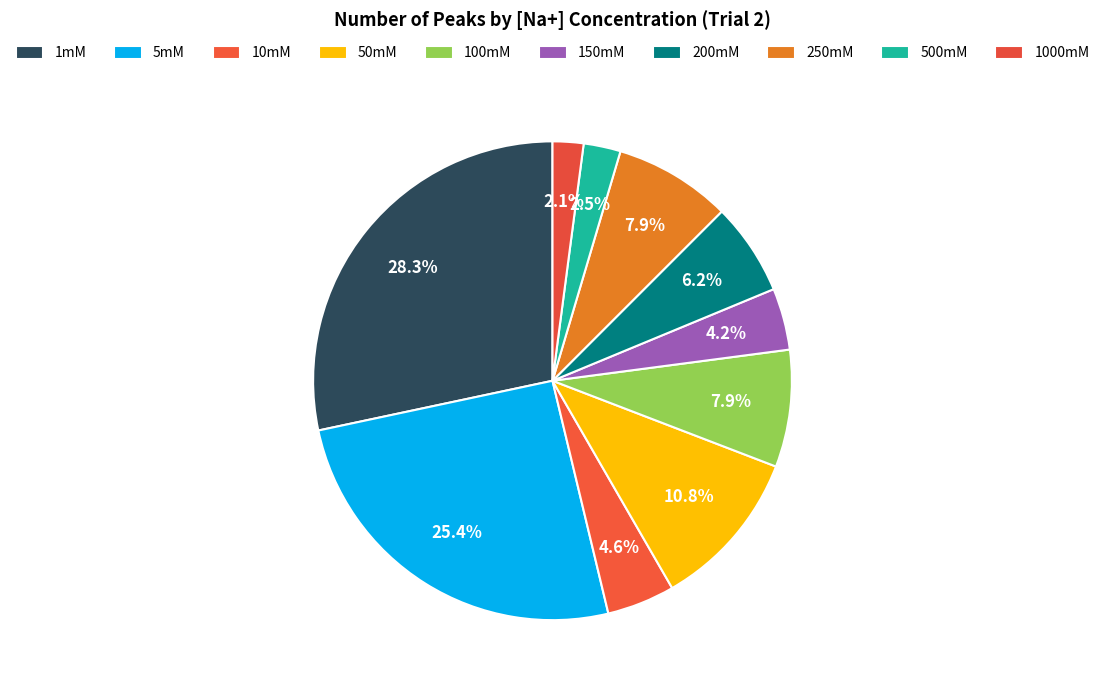

Count the number of slices in the pie.

10